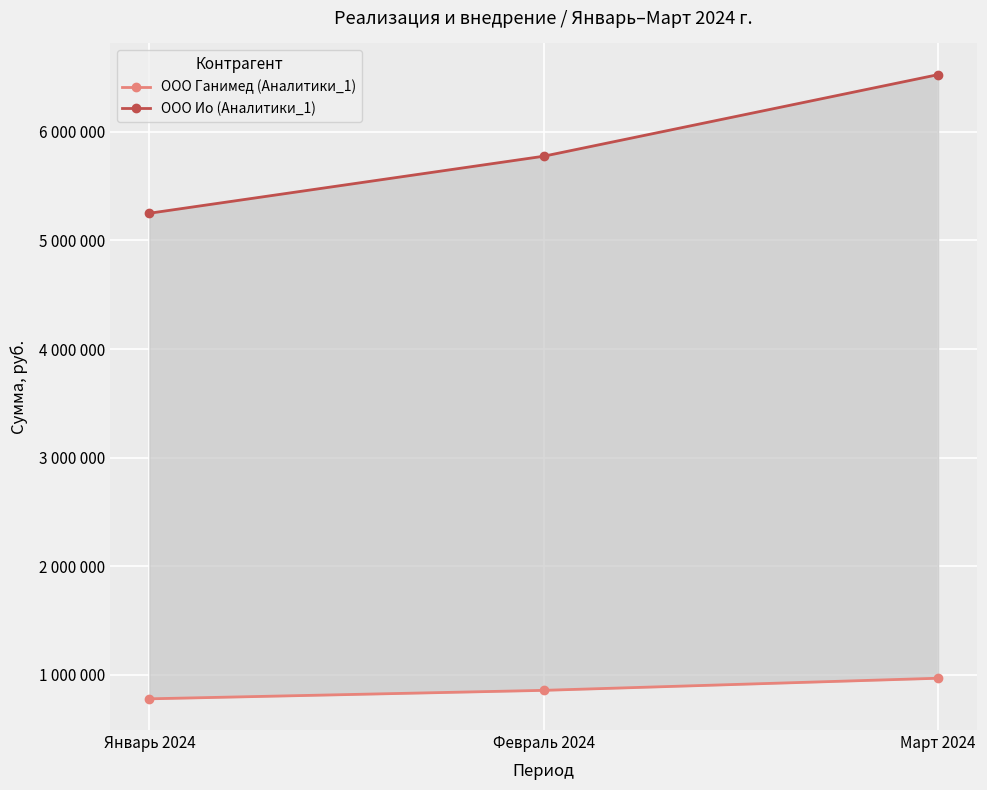

Count the number of categories in the chart.

3